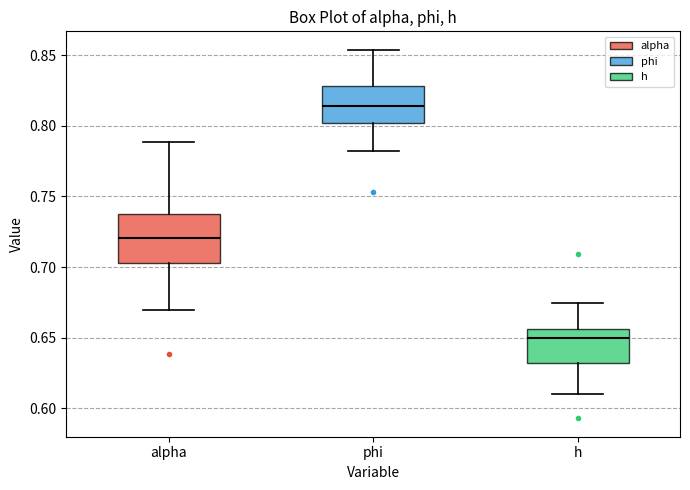

Reading left to right, transcribe this box plot: for each box, give where its median line is, the range the box spans, and where its two whiskers end, as read against the y-axis. The values are not printed on the chart, so give them approximately, as read against the axis.

alpha: median 0.720, box 0.705 to 0.735, whiskers 0.670 to 0.790
phi: median 0.815, box 0.800 to 0.830, whiskers 0.780 to 0.855
h: median 0.650, box 0.630 to 0.655, whiskers 0.610 to 0.675